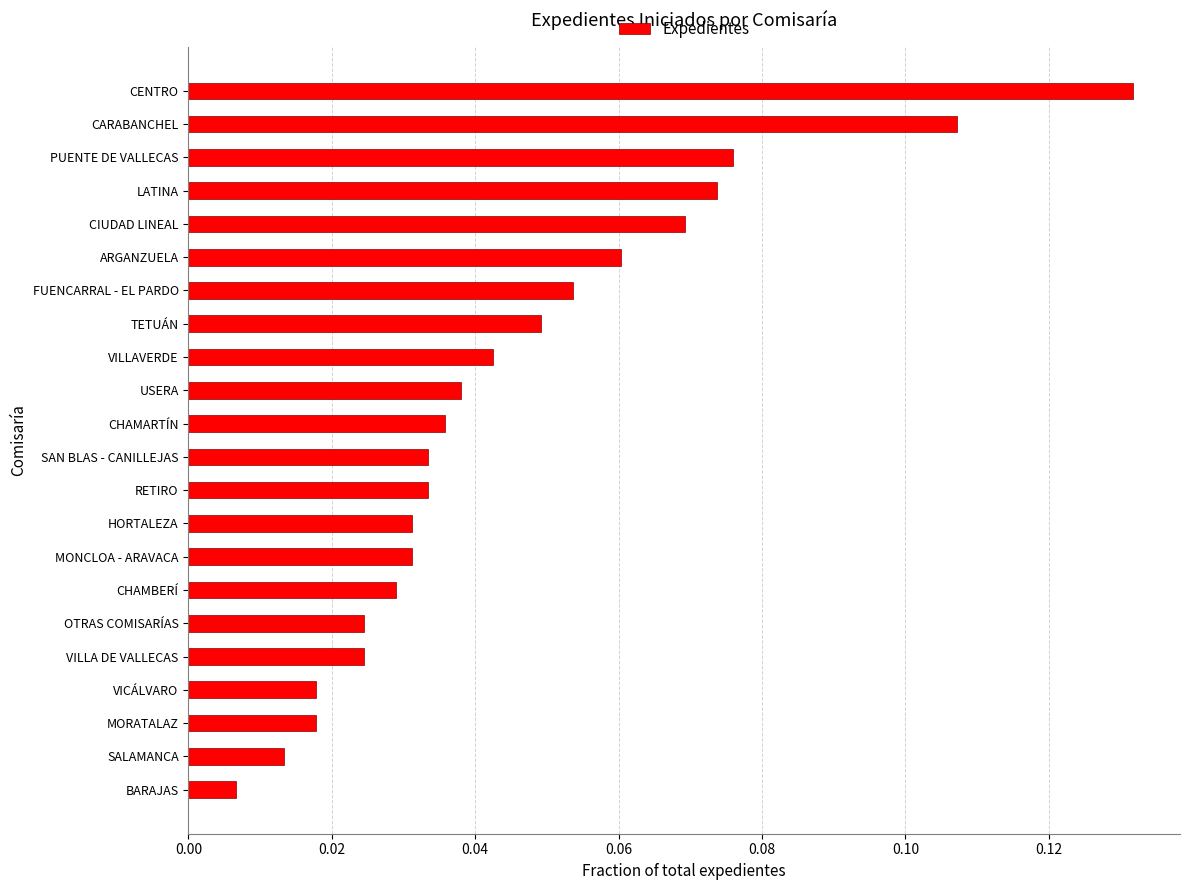

Which label corresponds to the largest value in the chart?

CENTRO